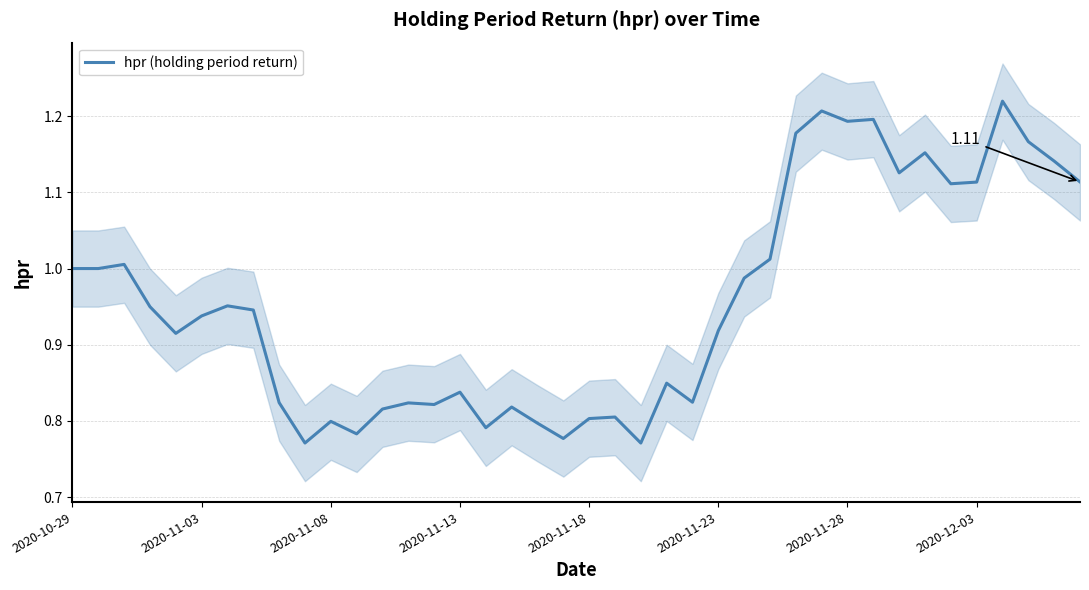

The value at 17 is 0.8. True or false?

True